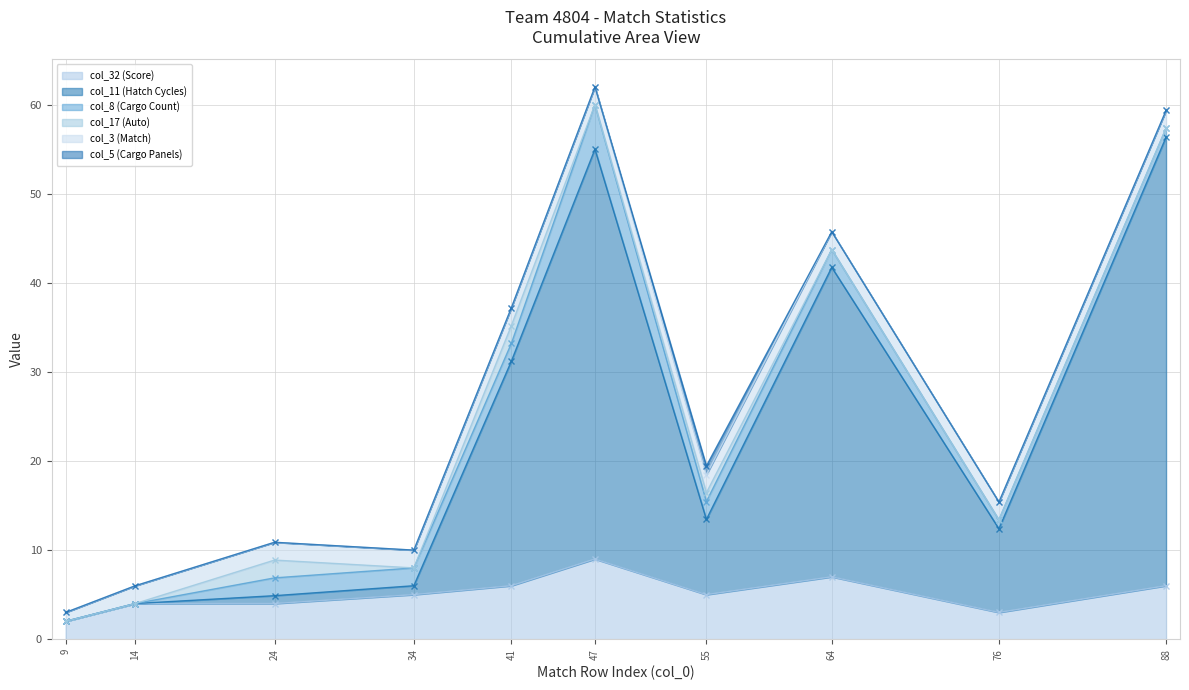

What is the value of the col_11 (Hatch Cycles) point at the 3rd from the left?

0.9